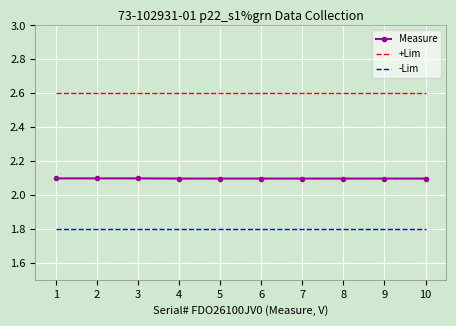

What is the minimum value shown in the chart?

1.8